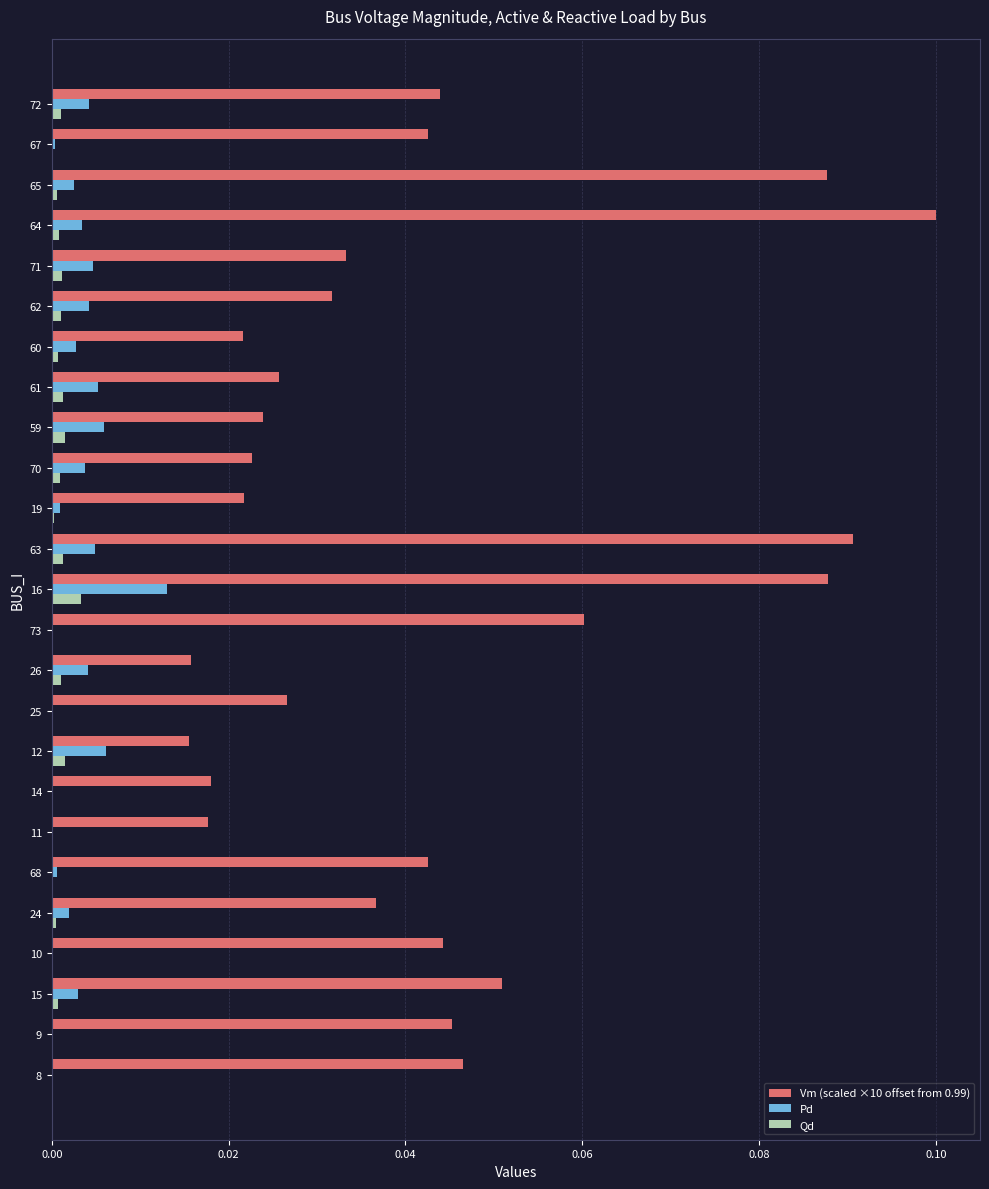

Which label corresponds to the largest value in the chart?

64